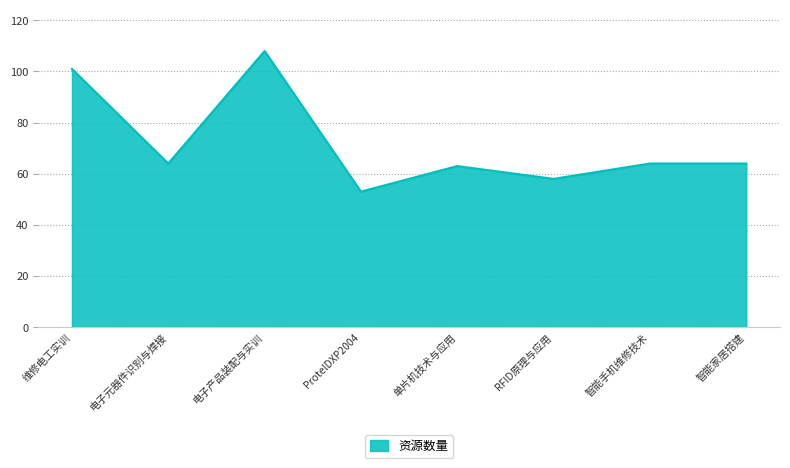

What is the smallest value displayed?

53